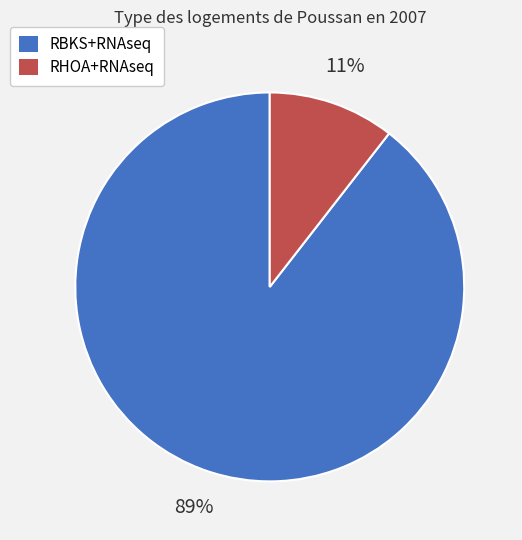

What is the majority slice?

RBKS+RNAseq